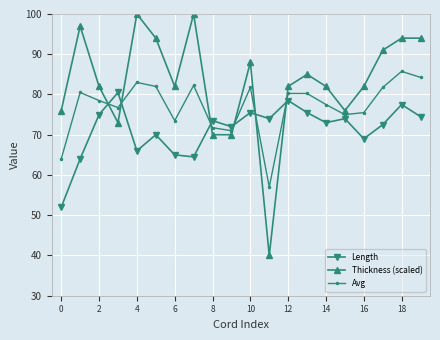

What is the difference between the second highest and second lowest values in the Length series?

14.5